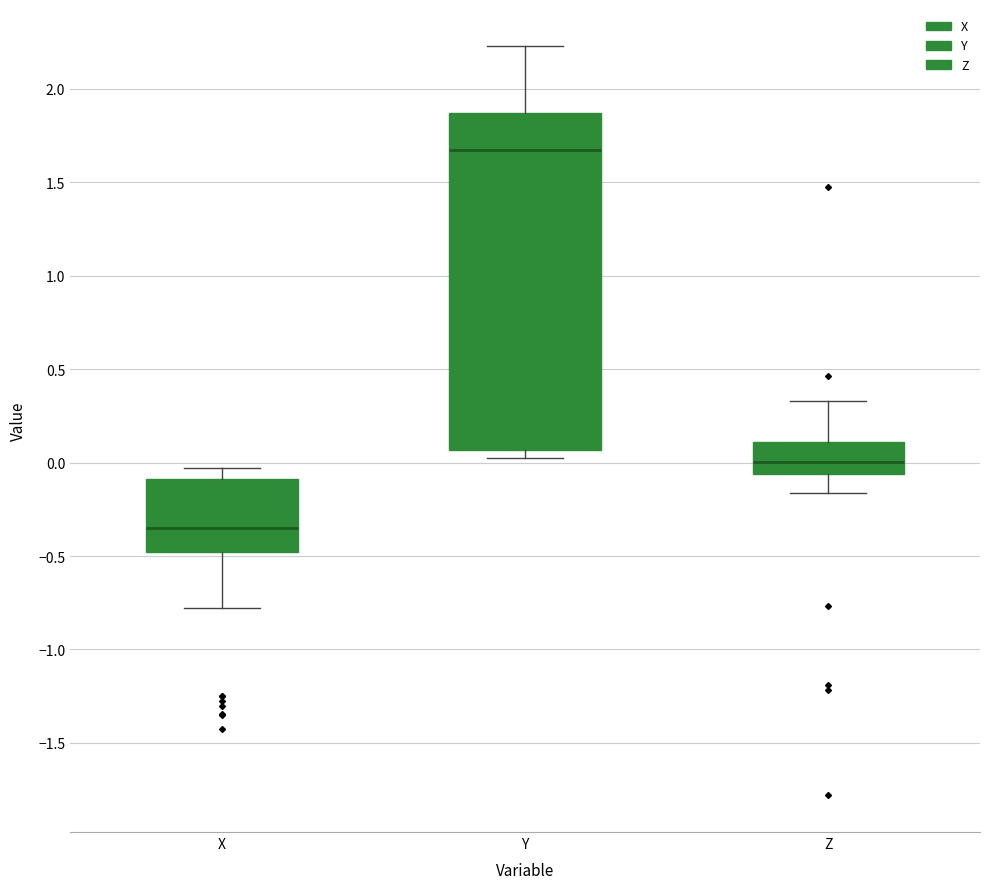

Which box has the highest median line?

Y